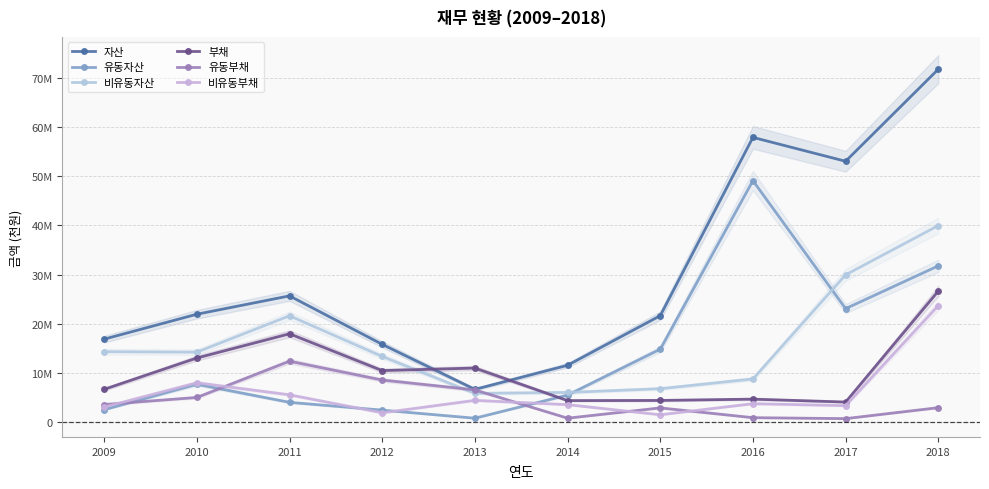

Which series has the widest spread of values?

자산